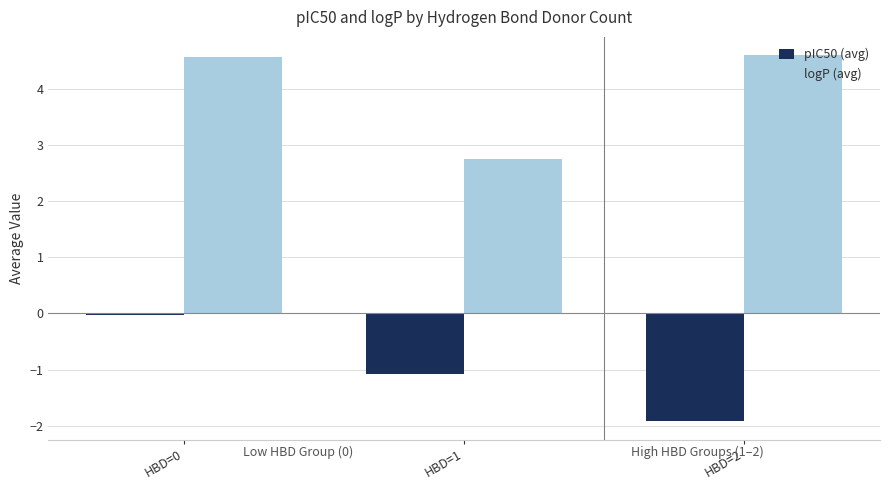

At which label is logP (avg) closest to 3?

HBD=1